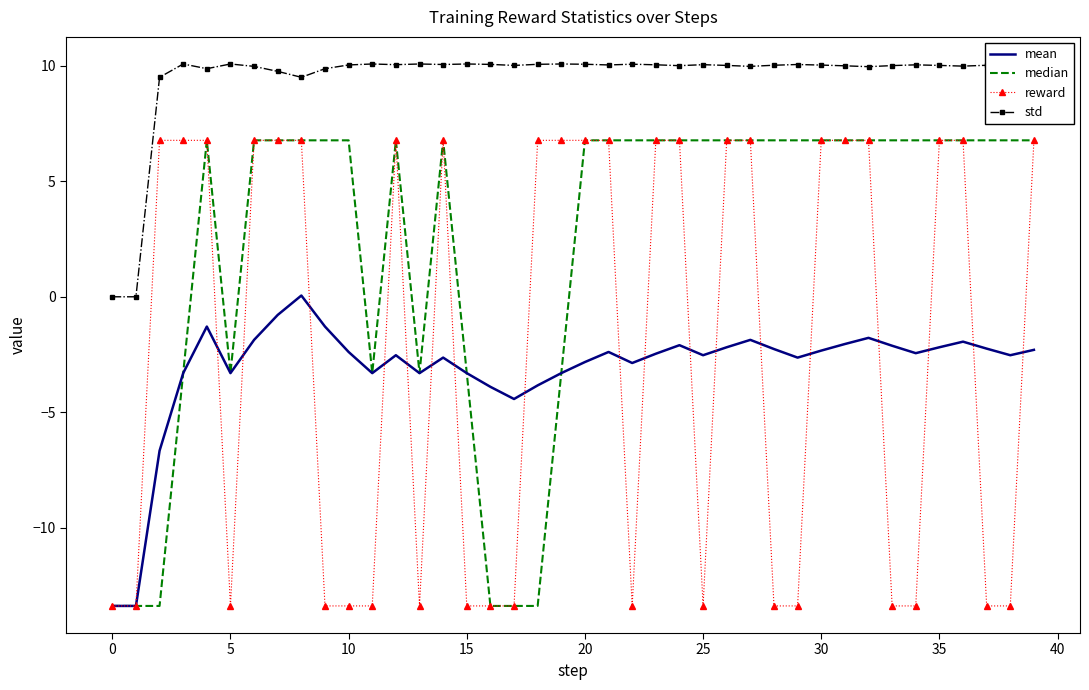

True or false: std and mean cross at least once.

False